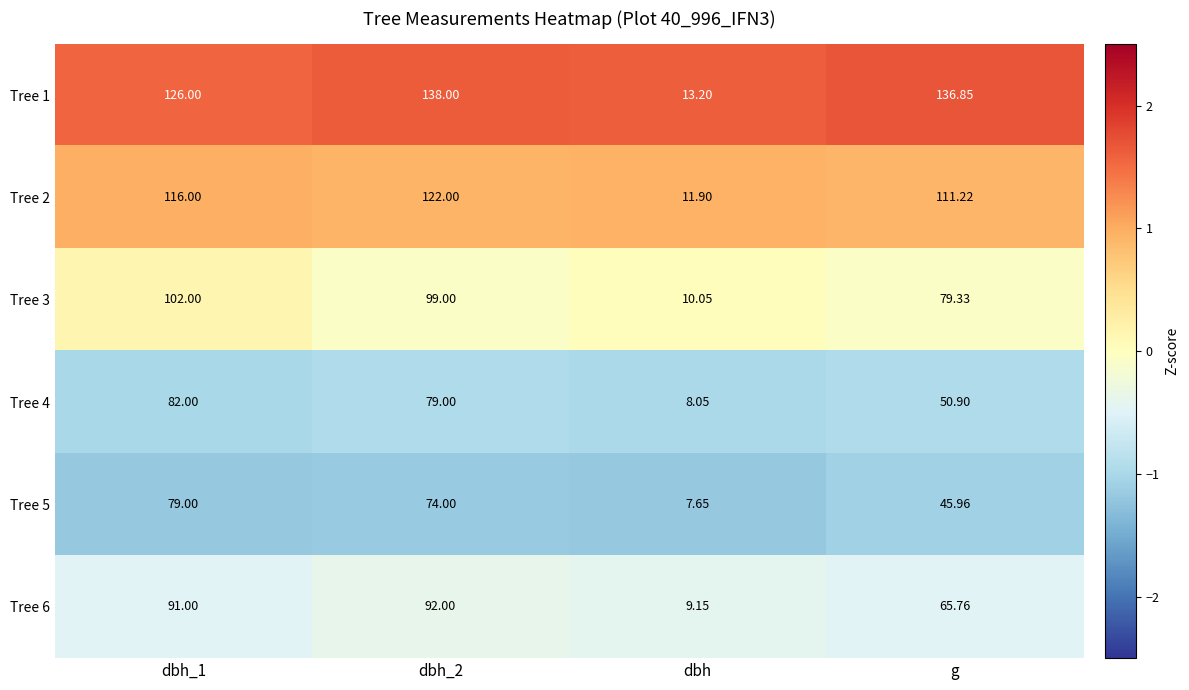

List the series in order of their peak value, highest first.

Tree 1, Tree 2, Tree 3, Tree 6, Tree 4, Tree 5